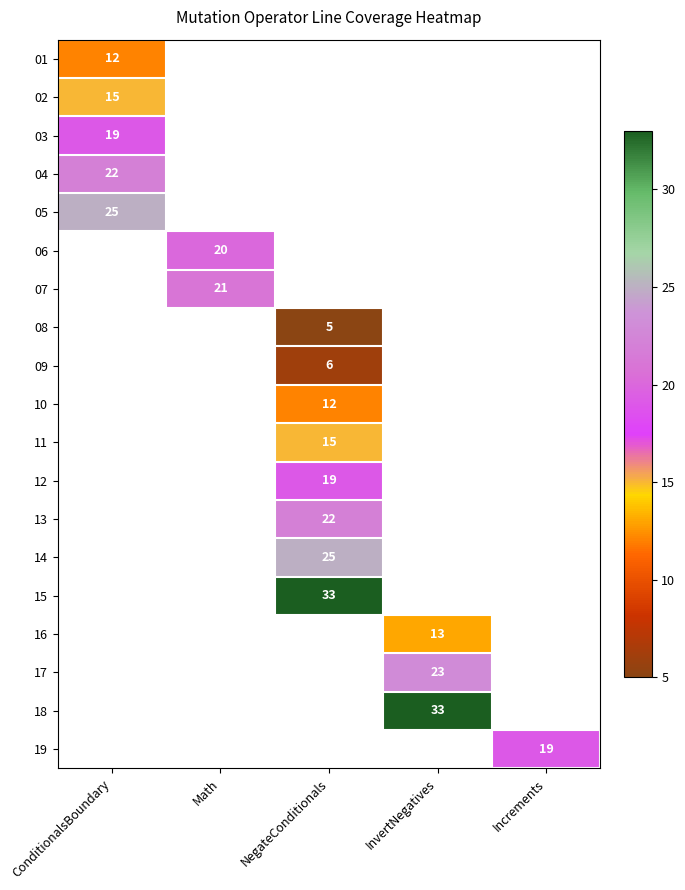

True or false: 17 has a value of 23 at InvertNegatives.

True